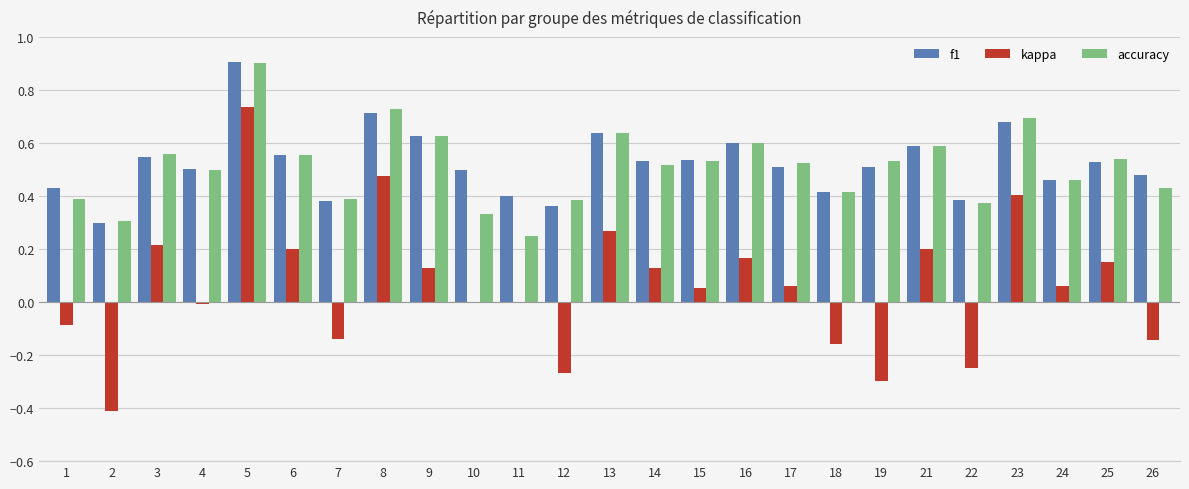

What are all the series names shown in the legend?

f1, kappa, accuracy